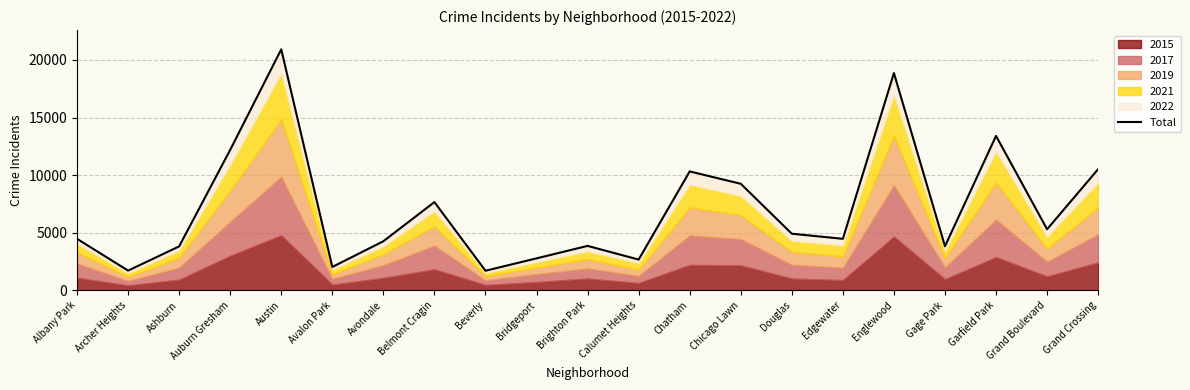

What is the average value?

7086